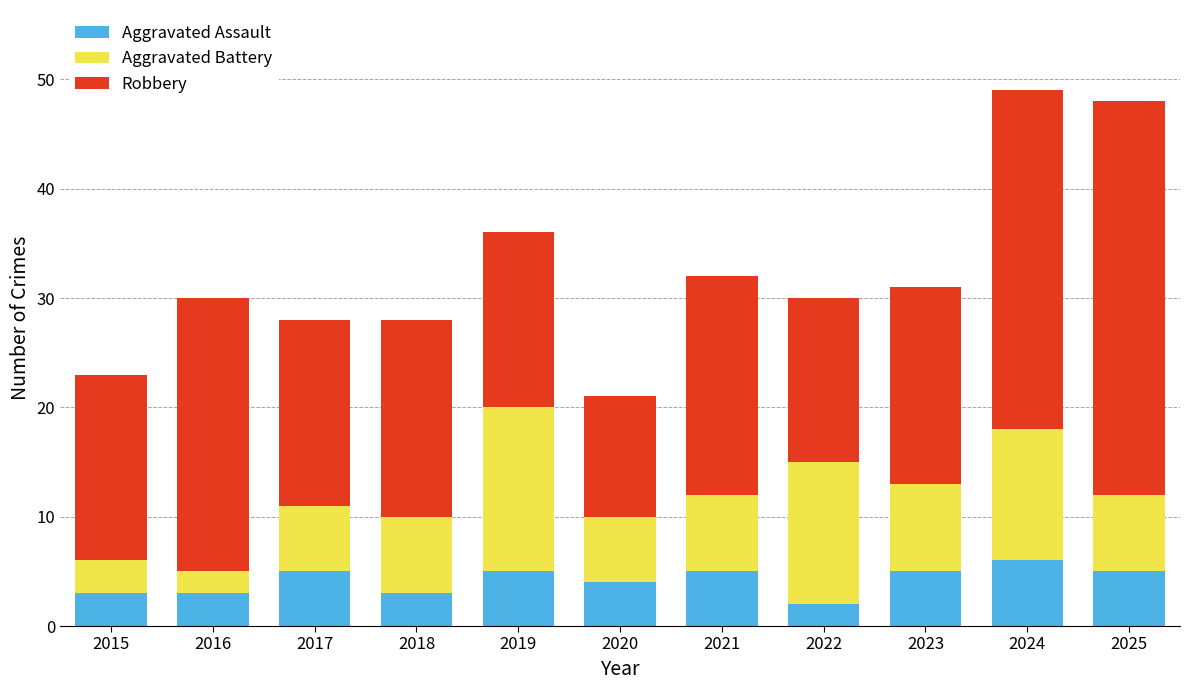

What is the highest value of the Aggravated Assault series?

6